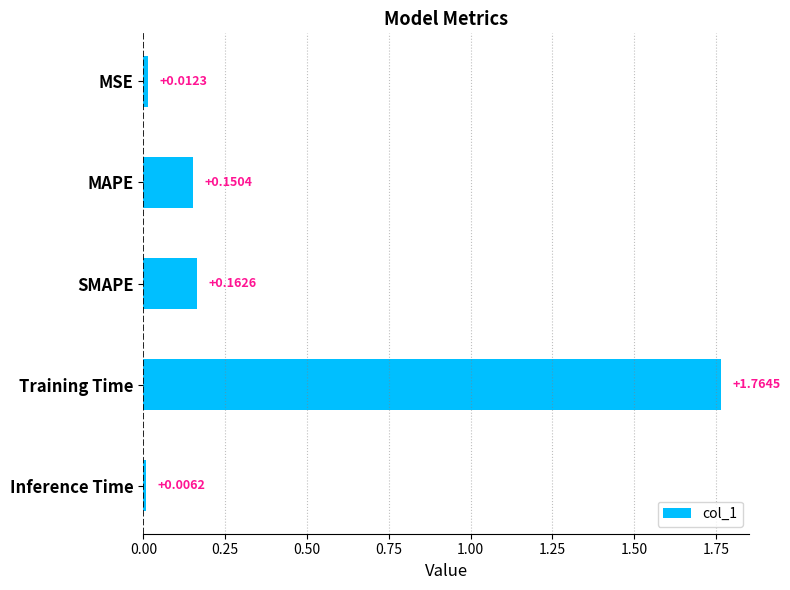

List the labels in order of value, smallest first.

Inference Time, MSE, MAPE, SMAPE, Training Time